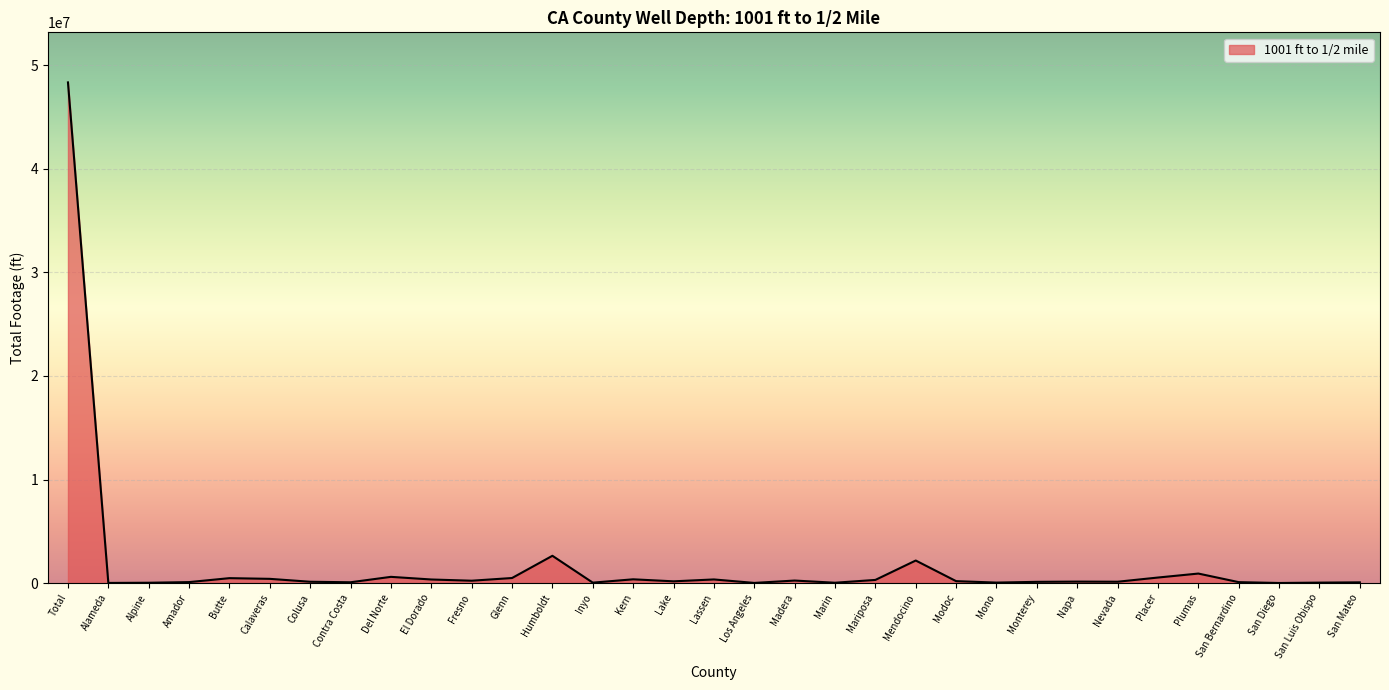

What is the ratio of the value at Colusa to the value at Placer?

0.2